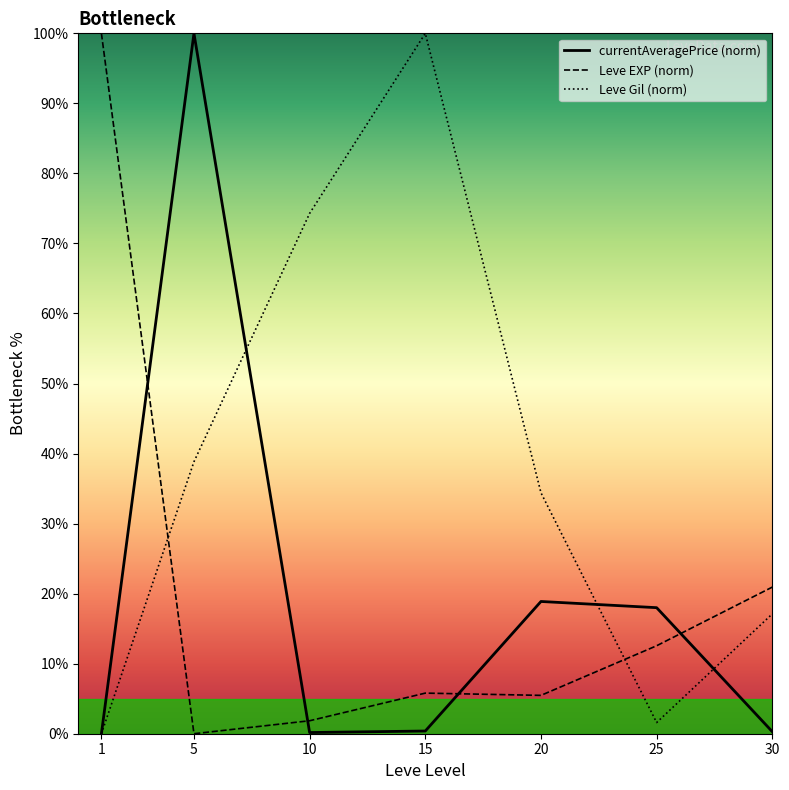

How many data points in Leve Gil (norm) are above 34?

4